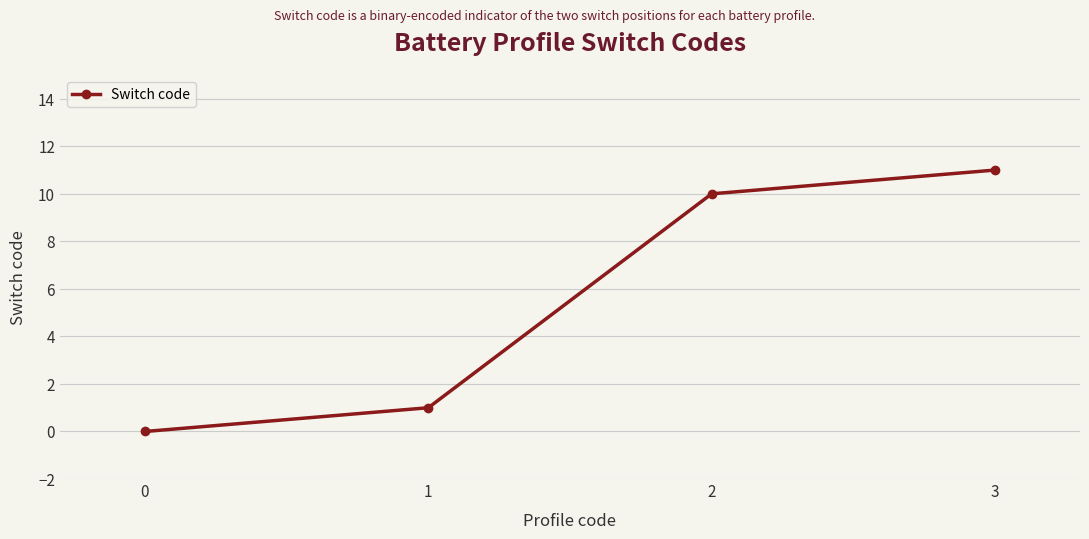

What is the change in value from 1 to 3?

+10